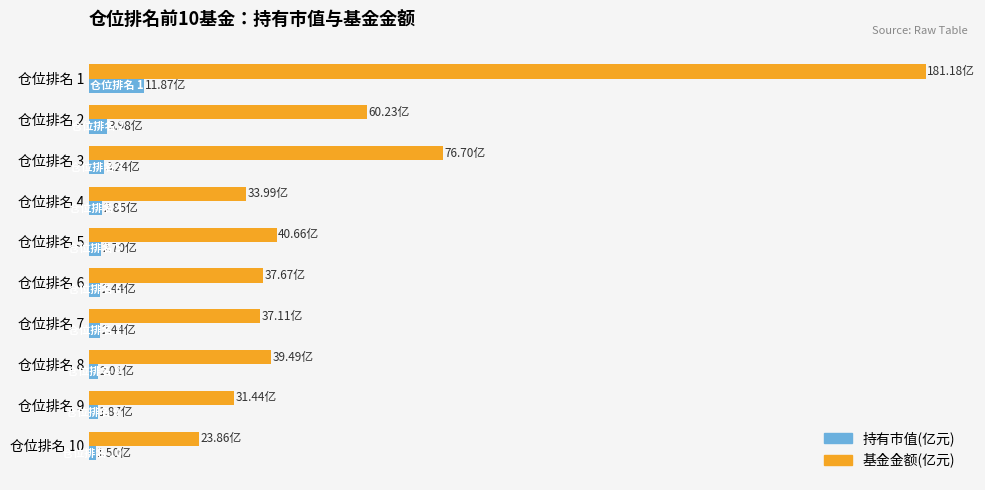

What is the difference between the maximum and second lowest values in the 基金金额(亿元) series?

149.7